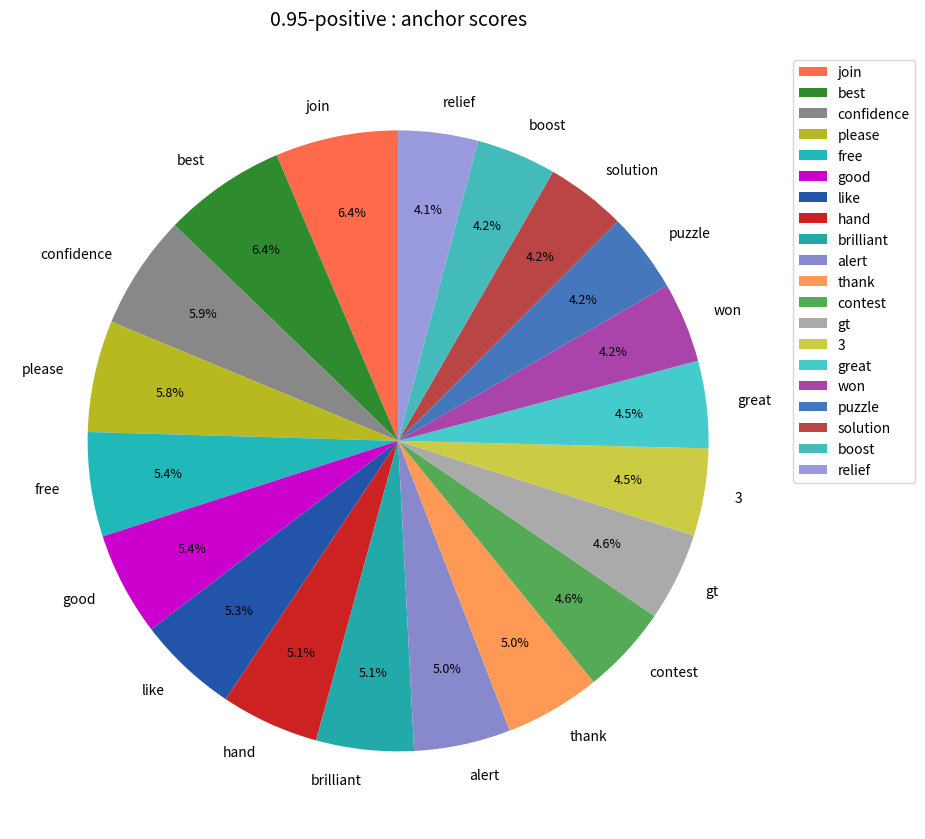

The good slice represents 5% of the pie. True or false?

True